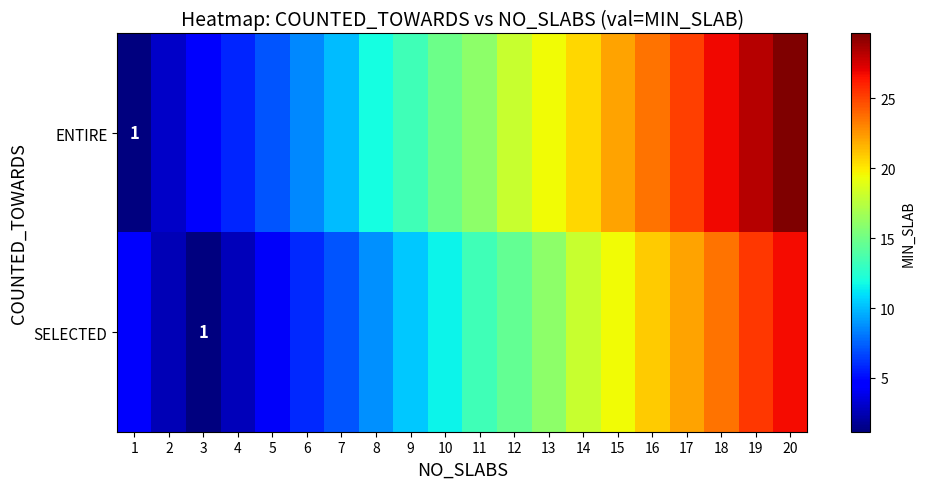

At which label does SELECTED reach its peak?

20